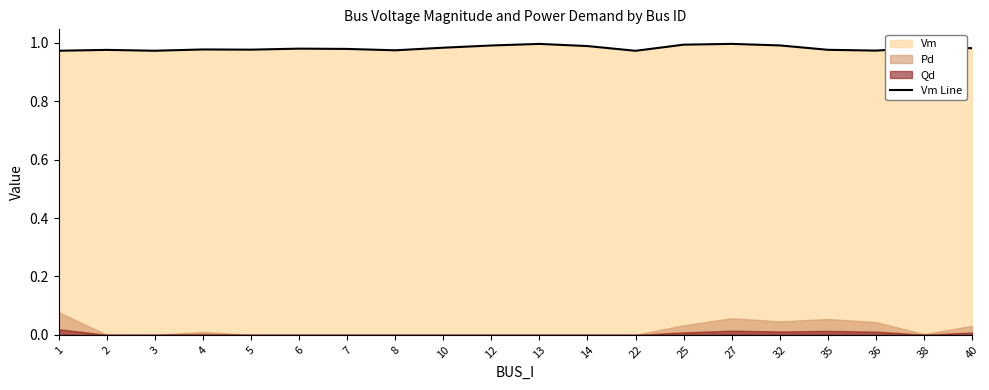

Which category has the highest value across all series?

27